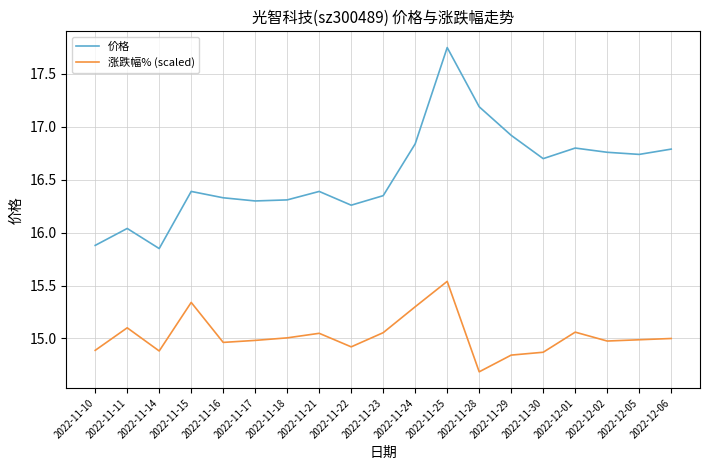

What is the average value of the 价格 series?

16.6